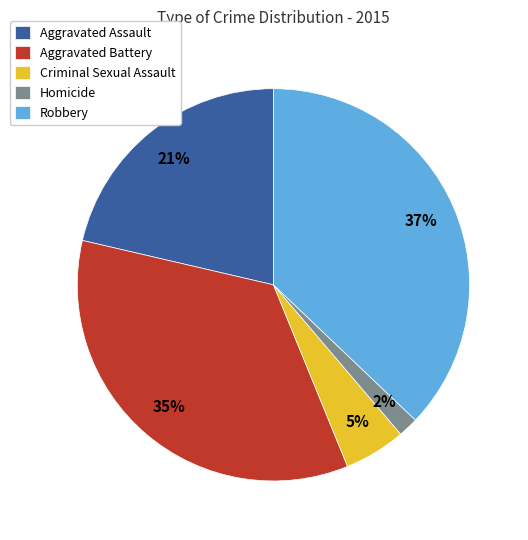

Which has a higher value, Homicide or Aggravated Assault?

Aggravated Assault